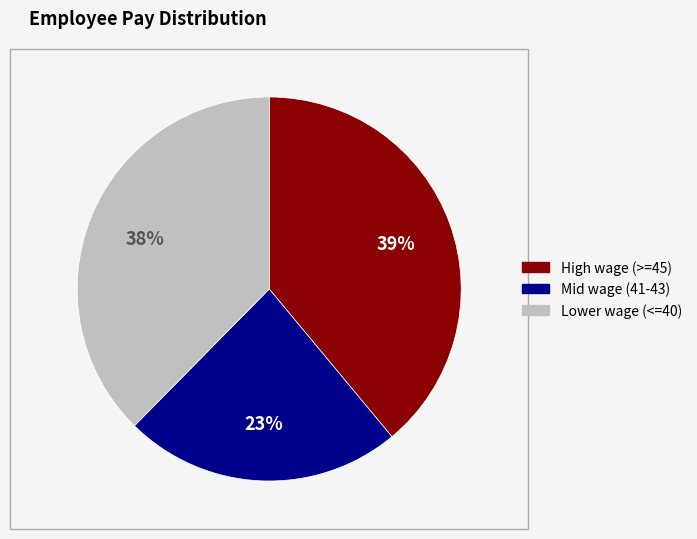

To the nearest percent, what is the difference between the largest and smallest slice percentages?

16%